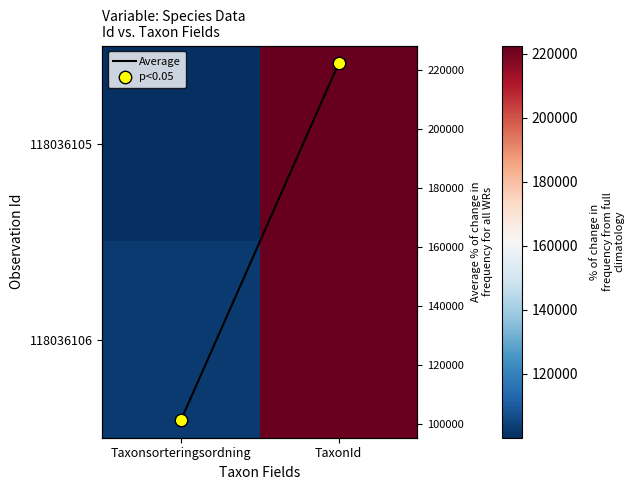

The value of 118036105 at Taxonsorteringsordning is 32954.3. True or false?

False